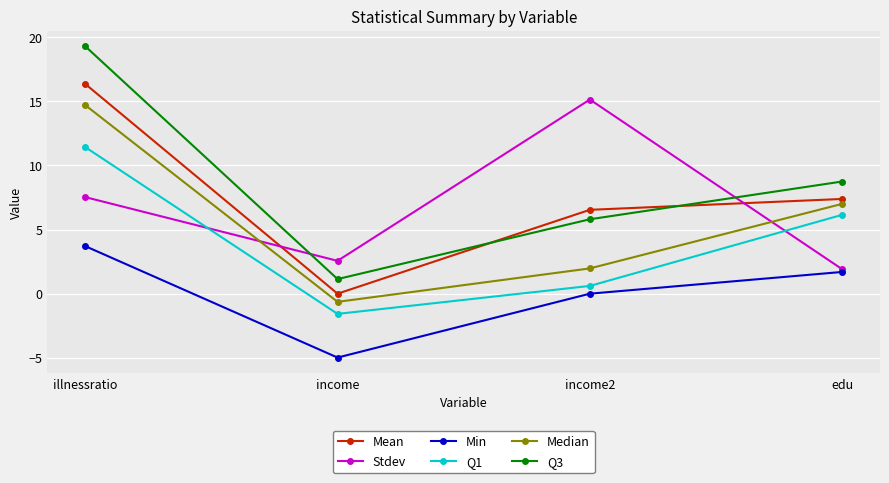

How many series are shown in this chart?

6